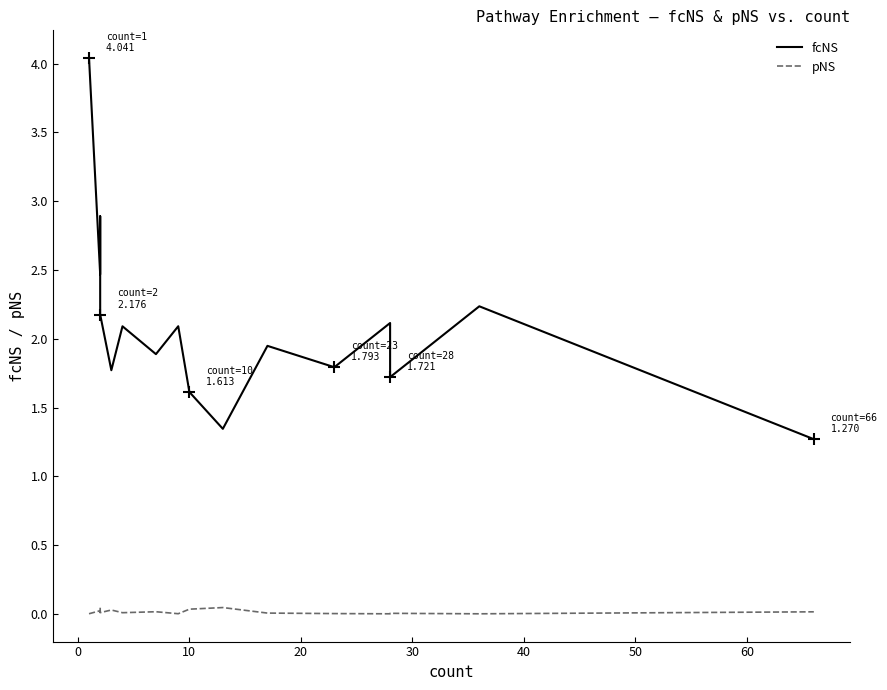

Which series has the largest range (max minus min)?

fcNS